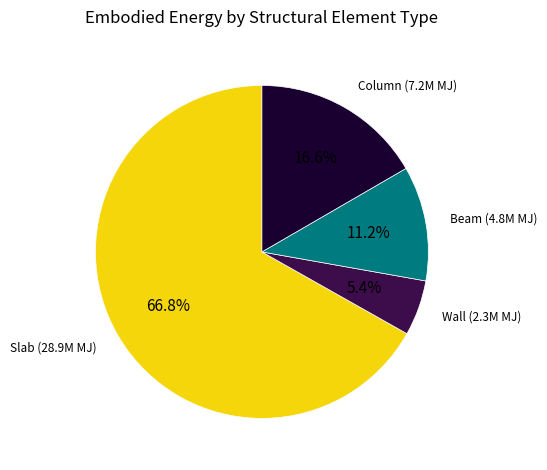

Is there a majority slice in this chart?

Yes